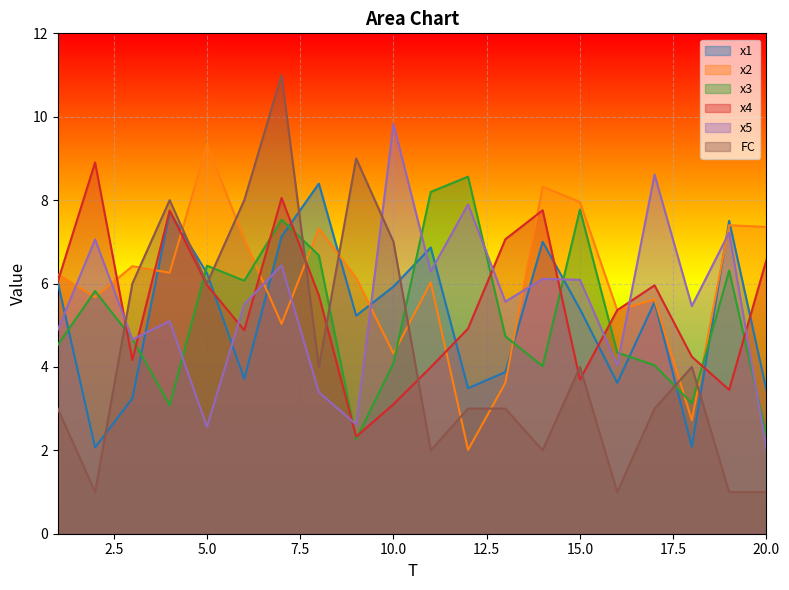

Which category has the lowest value in the x4 series?

9